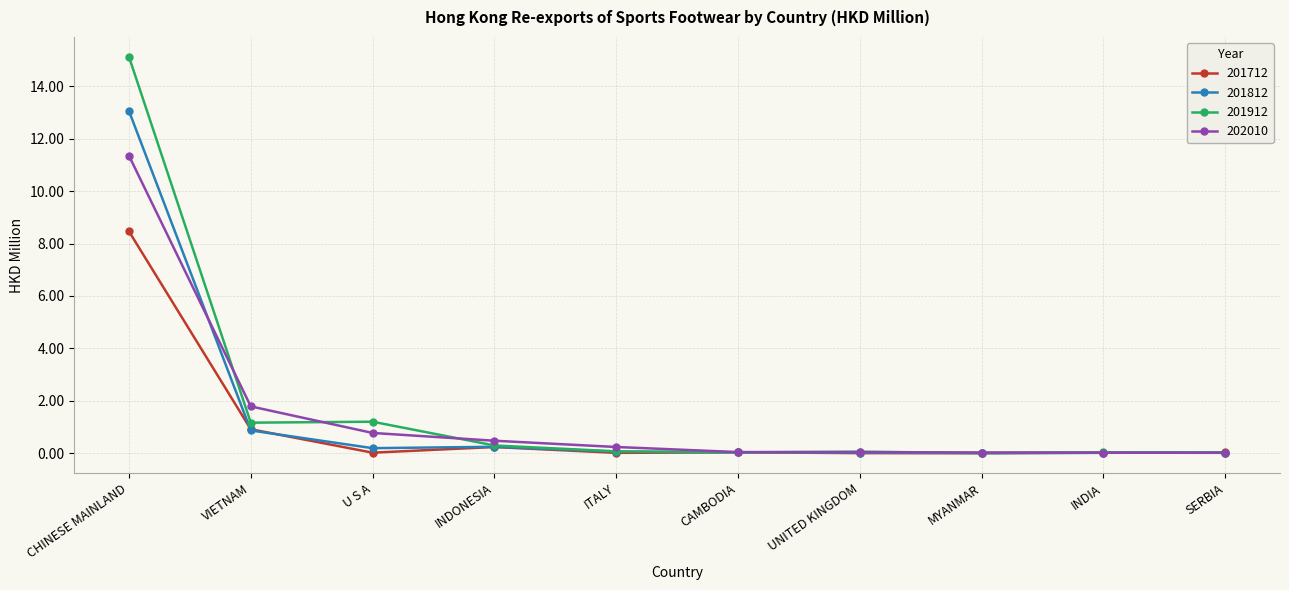

At which category is the sum across all series the highest?

CHINESE MAINLAND